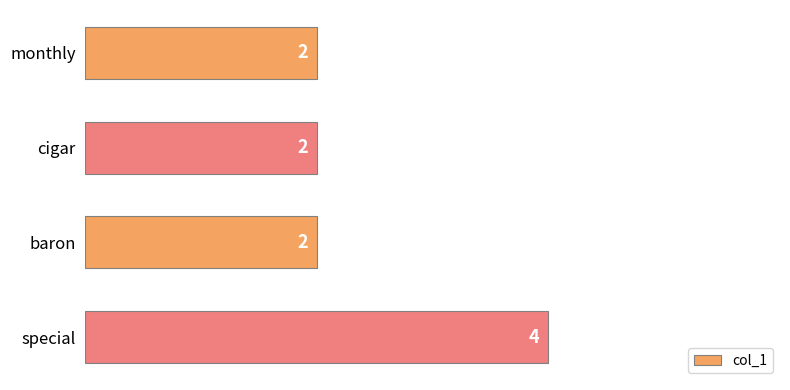

True or false: the data shows 1 at monthly.

False